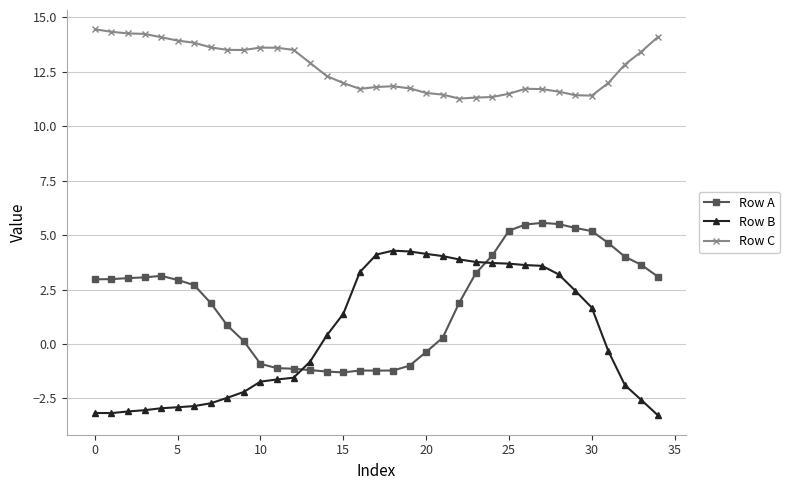

Rank the series by their maximum value, from highest to lowest.

Row C, Row A, Row B